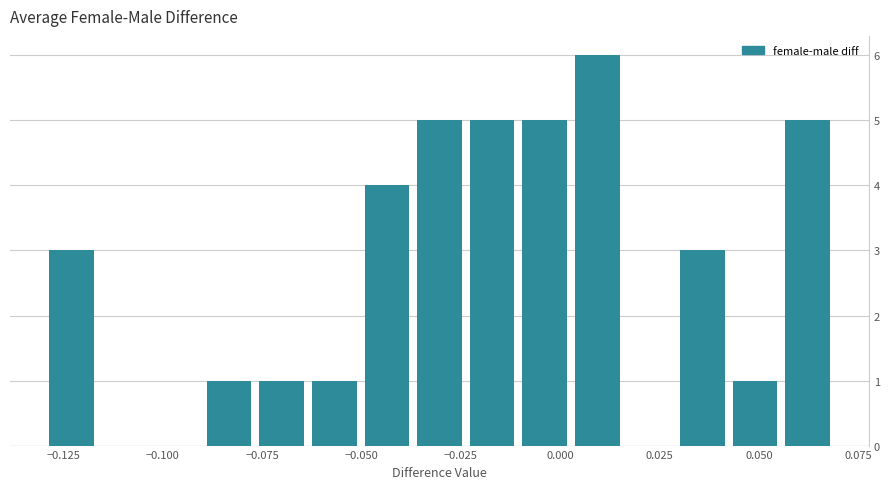

Read against the x-axis, roughly where is the centre of the tallest bar?

0.010